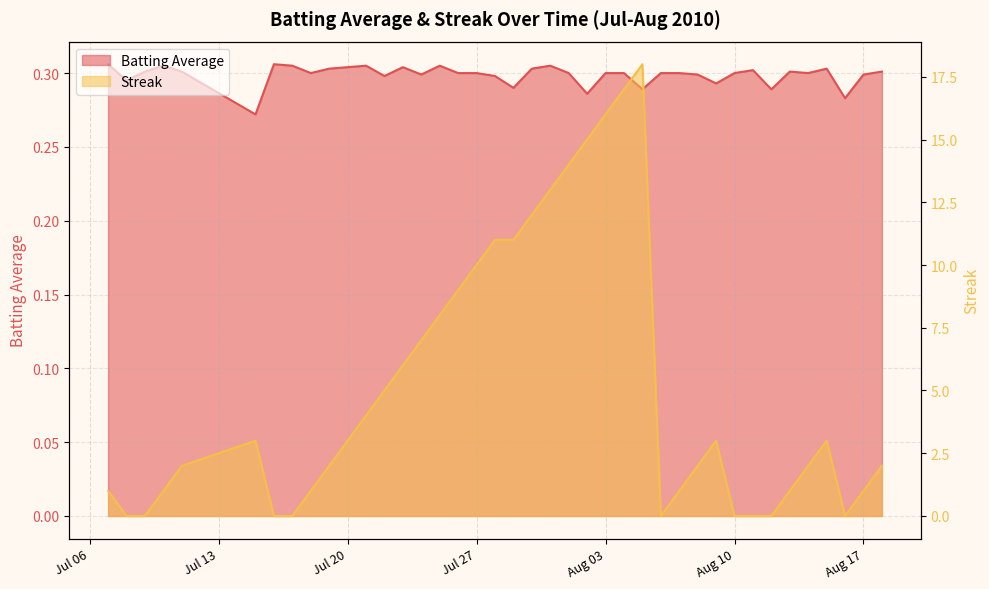

What is the value of the Batting Average point at the 7th from the left?

0.3